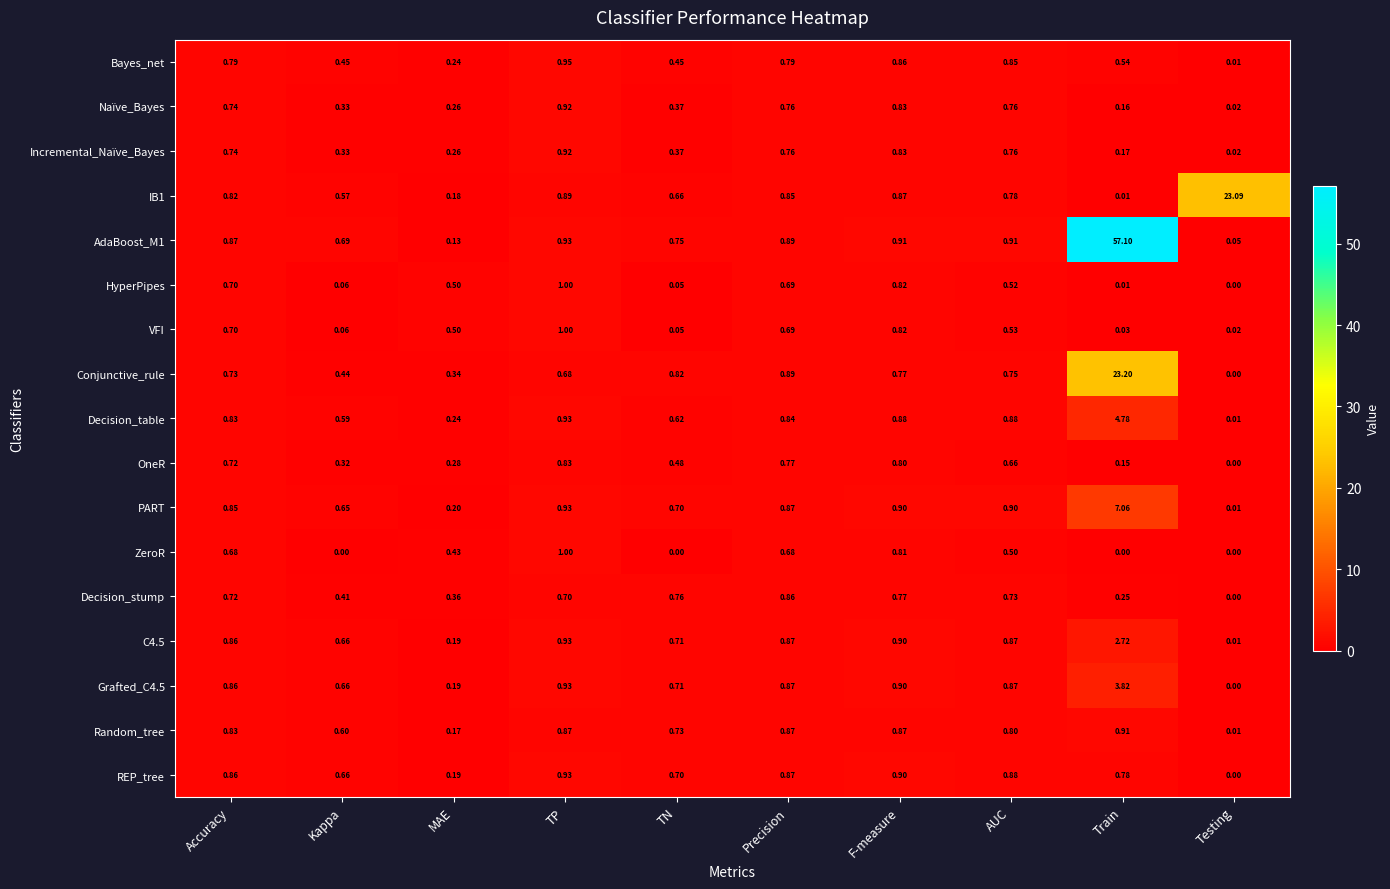

At which label does Random_tree reach its peak?

Train